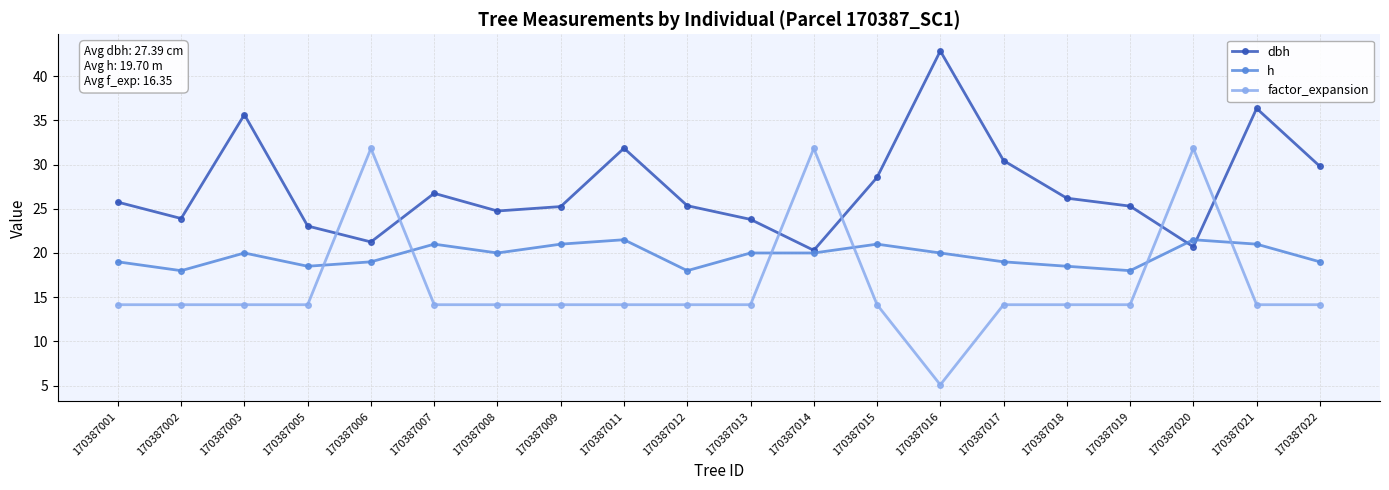

What is the highest value of the h series?

21.5